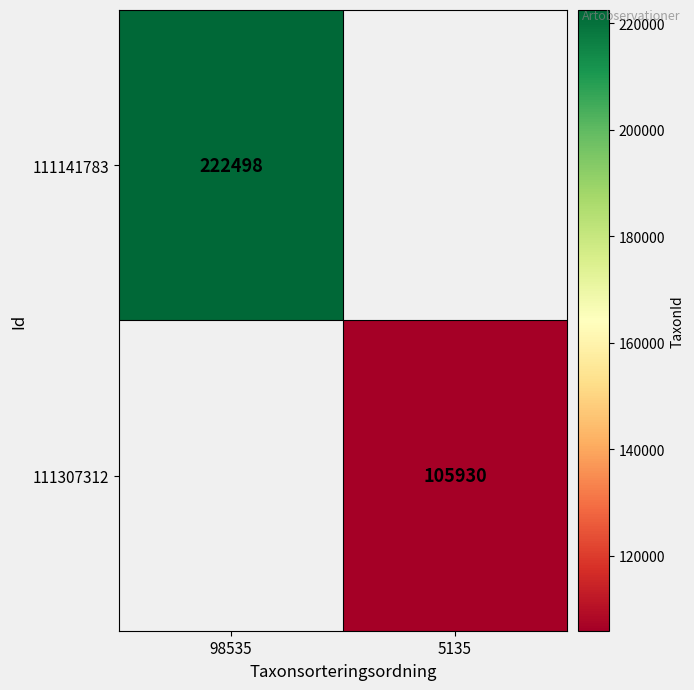

True or false: 111307312 has a value of 105930 at 5135.

True